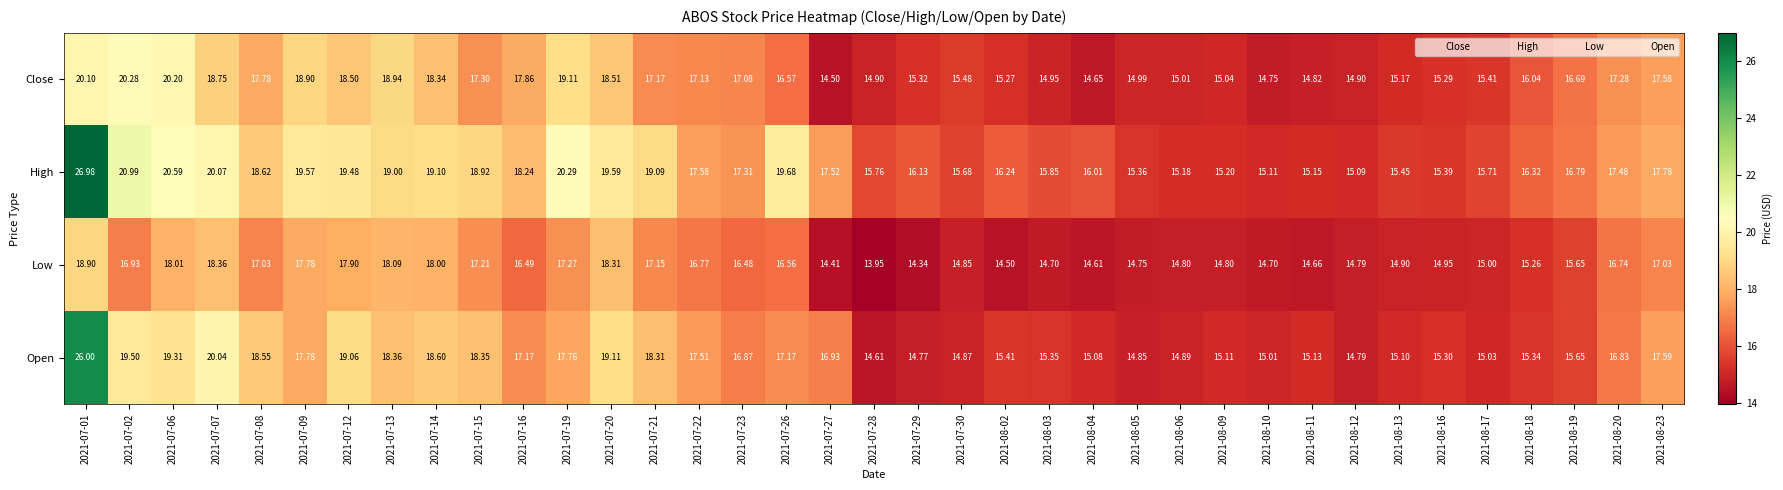

What is the total value across all series at 2021-07-23?

67.7